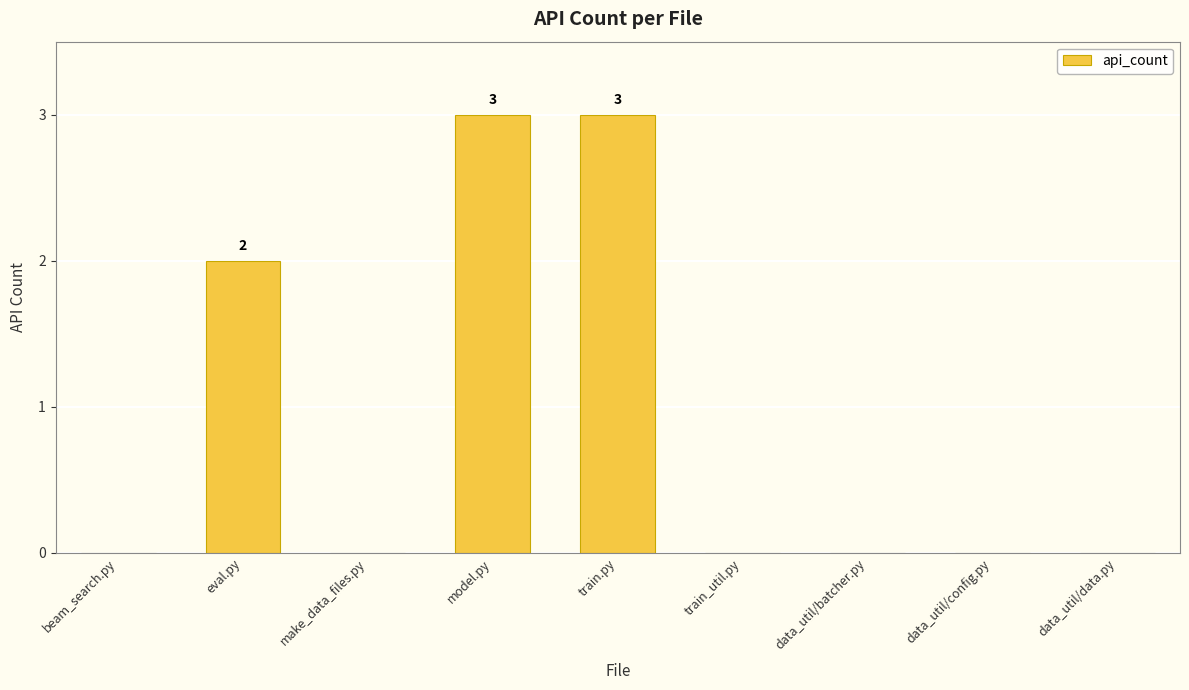

What is the sum of the values at beam_search.py and model.py?

3